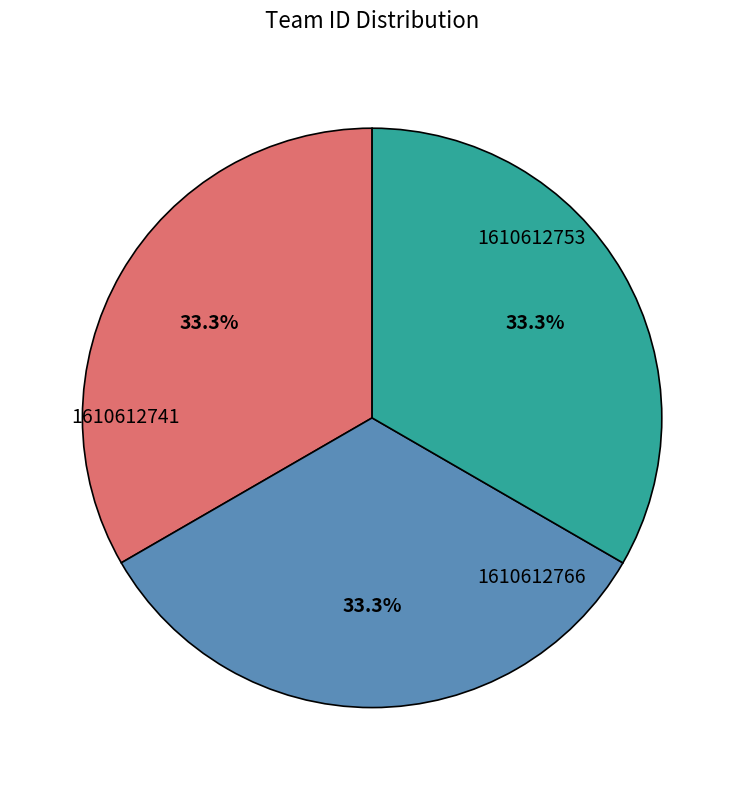

True or false: 1610612741 accounts for 33% of the total.

True